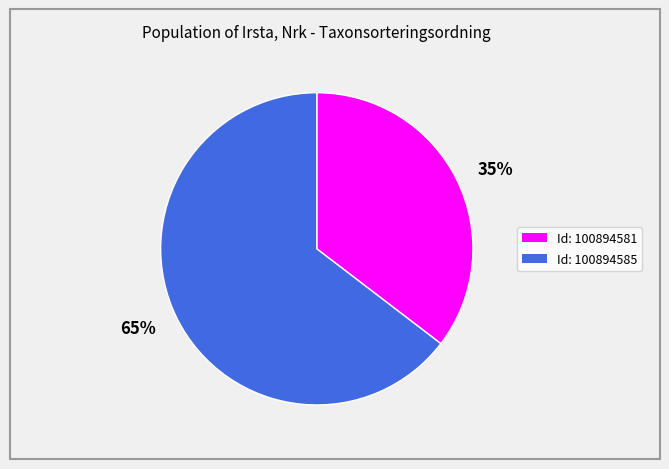

Between 35% and 65%, which is larger?

65%